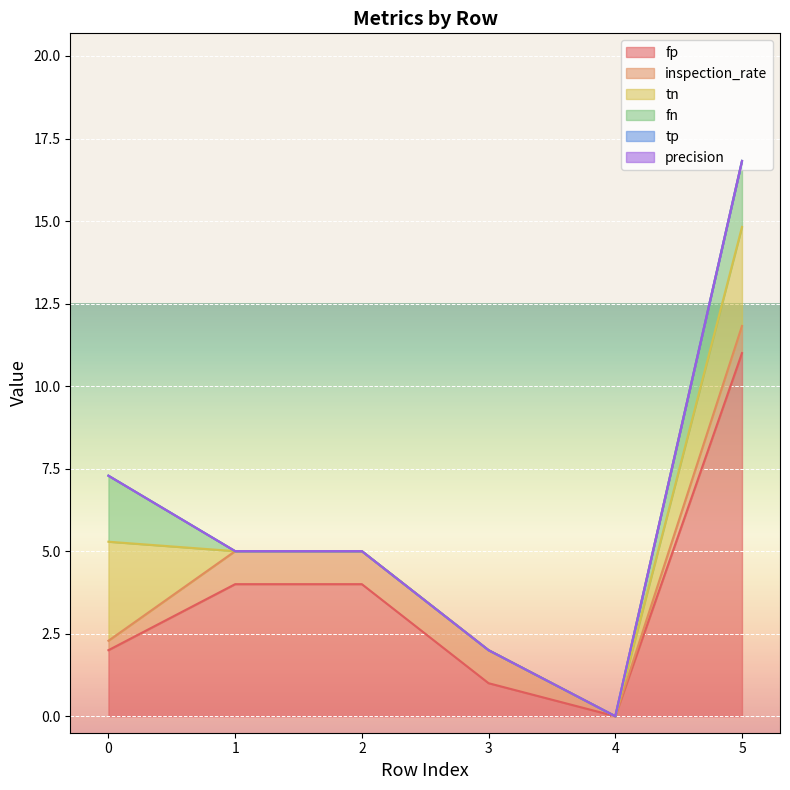

What is the difference between the highest and lowest values at 1?

4.0